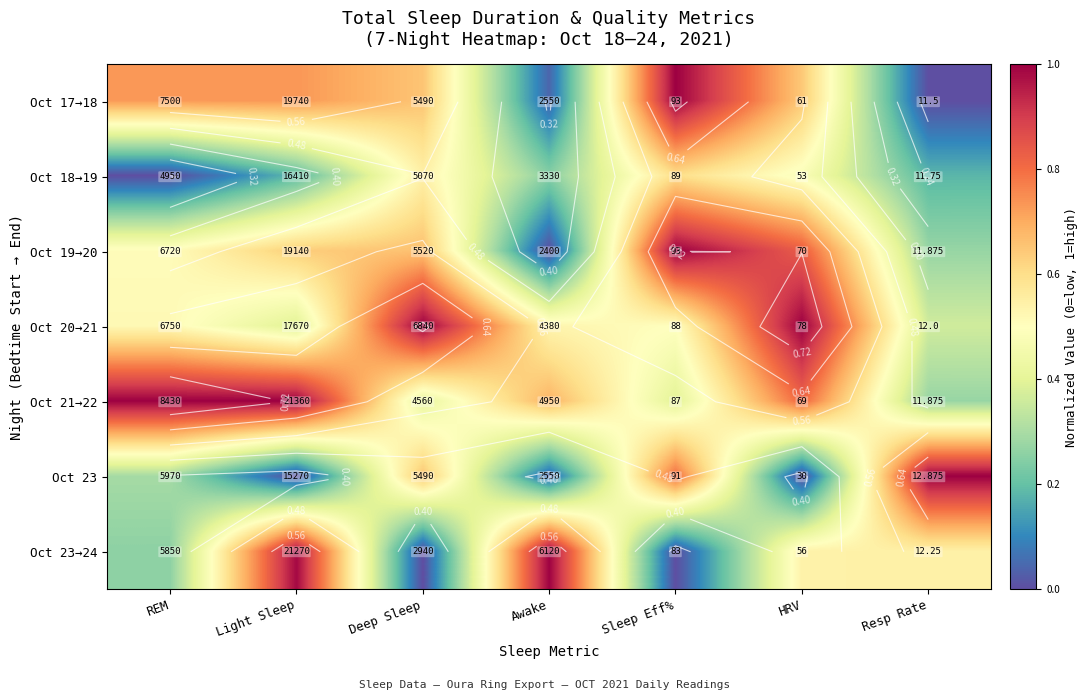

Is it true that Oct 23→24 equals 0.4 at REM?

False